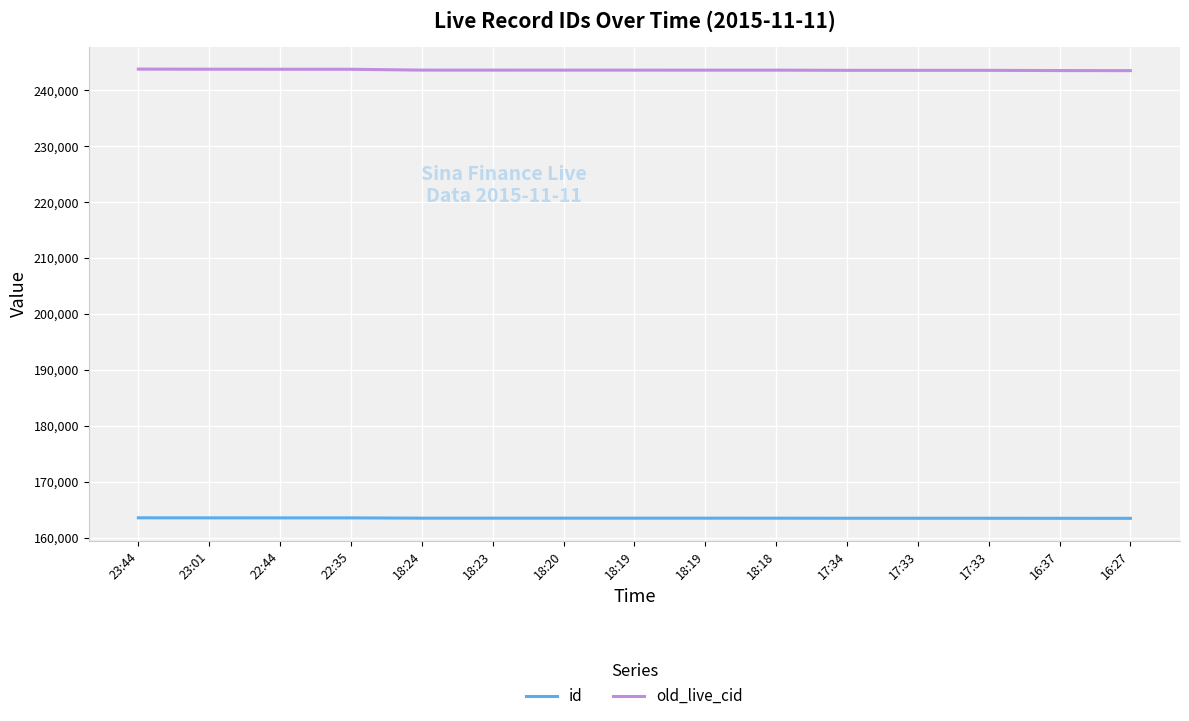

Does the chart have visible grid lines?

Yes